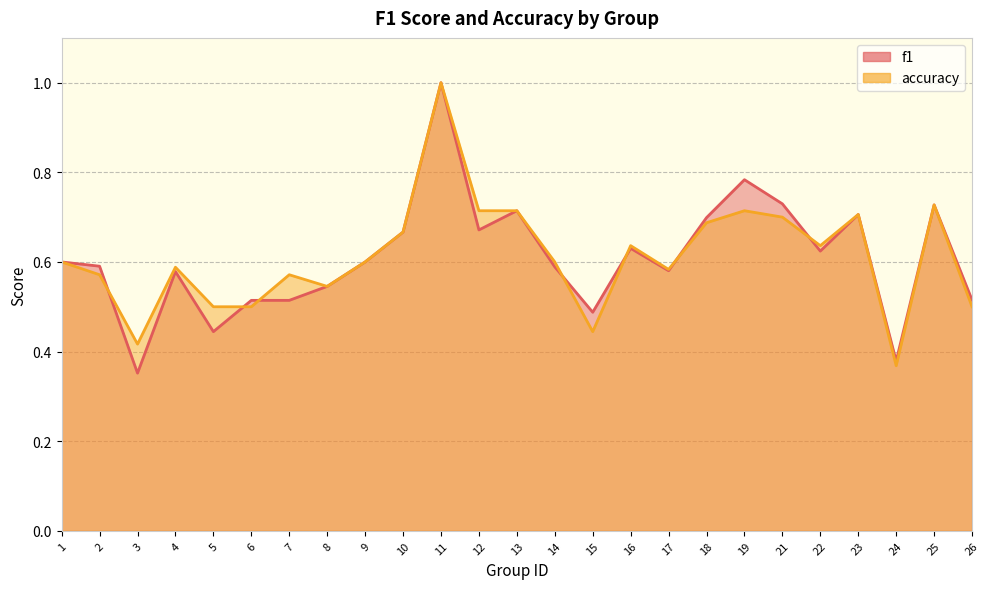

How many intersections are there between f1 and accuracy?

7